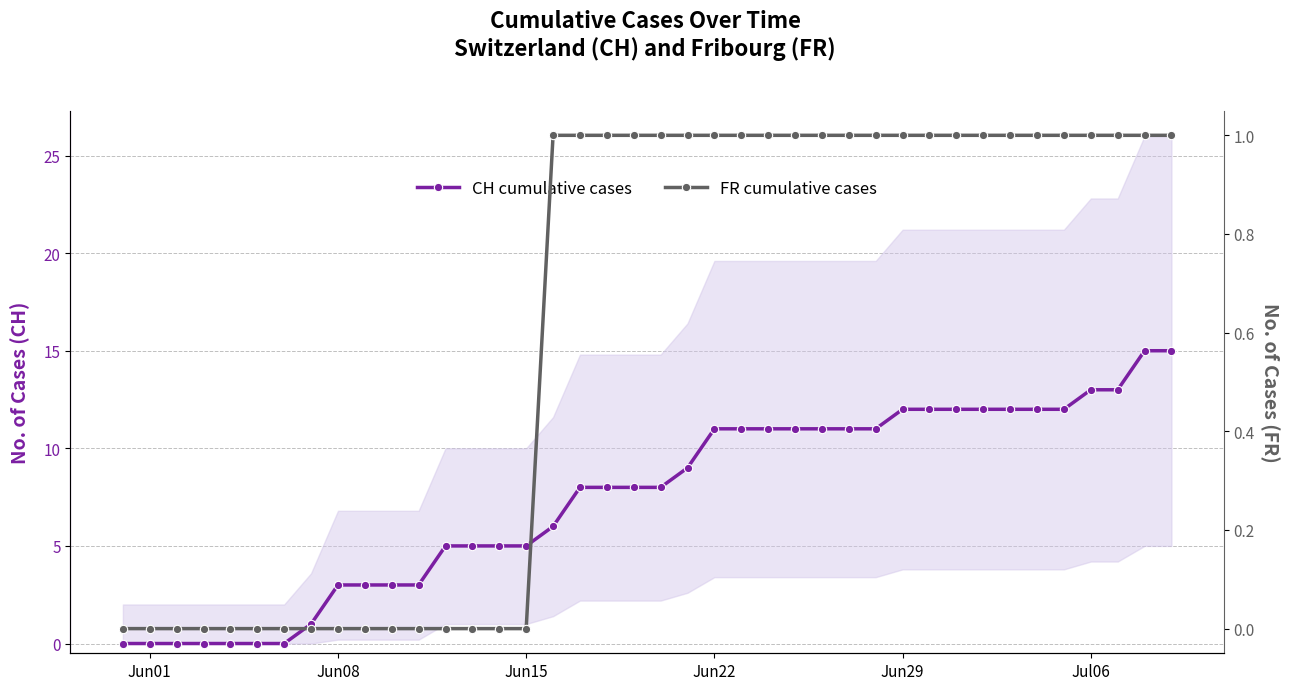

How many data points in CH cumulative cases are above 8?

19